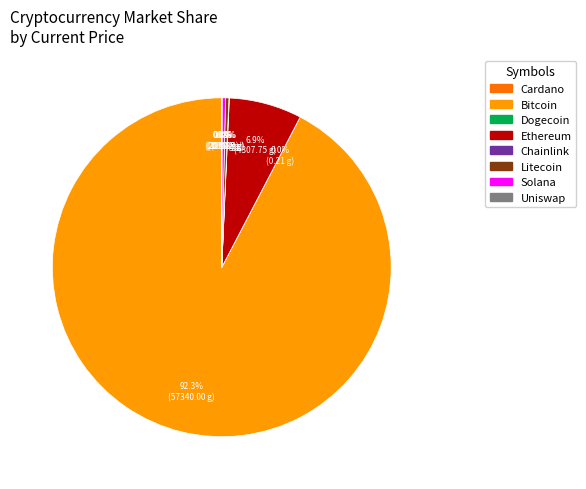

Combined, what portion of the pie is Solana and Litecoin?

0.6%